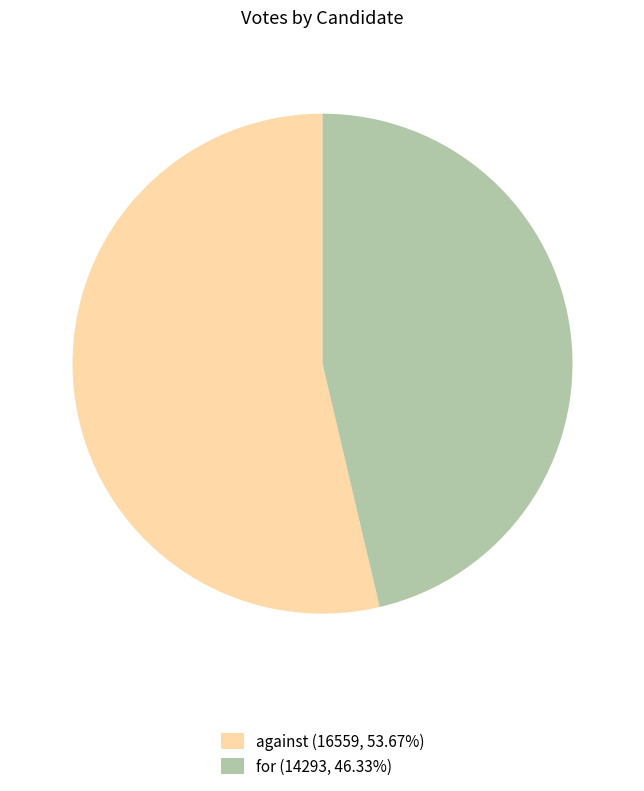

Which has a higher value, against or for?

against